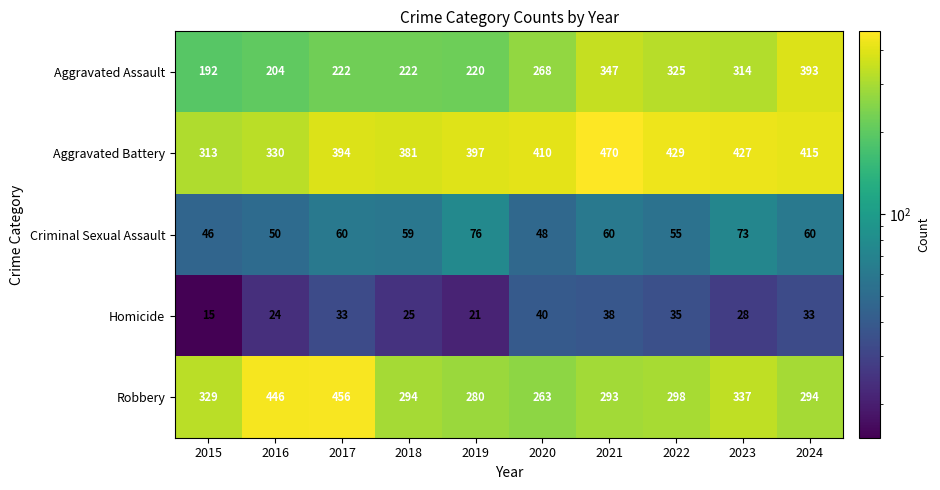

What is the total value across all series at 2015?

895